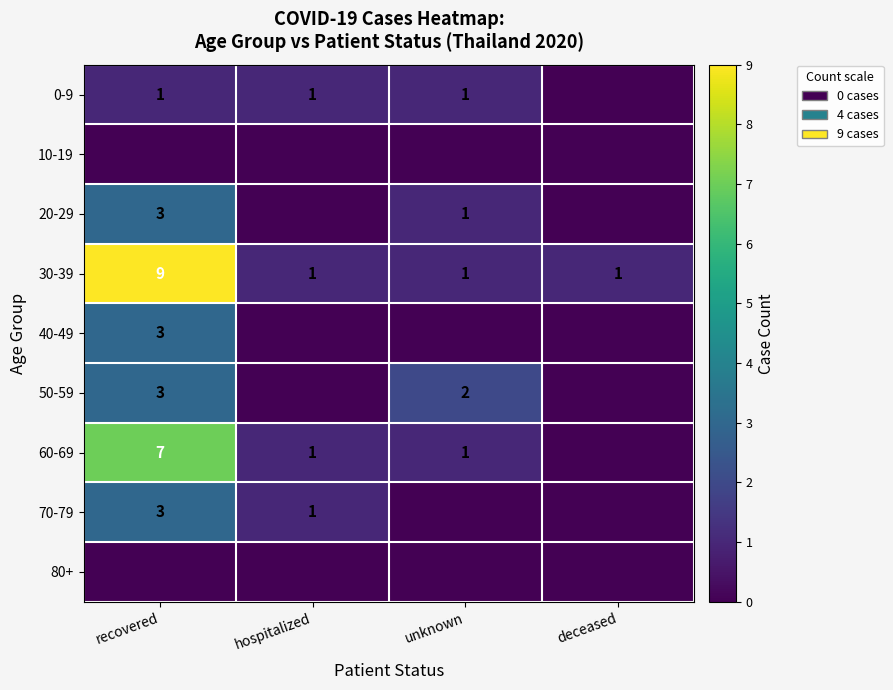

What is the difference between the highest and lowest values at hospitalized?

1